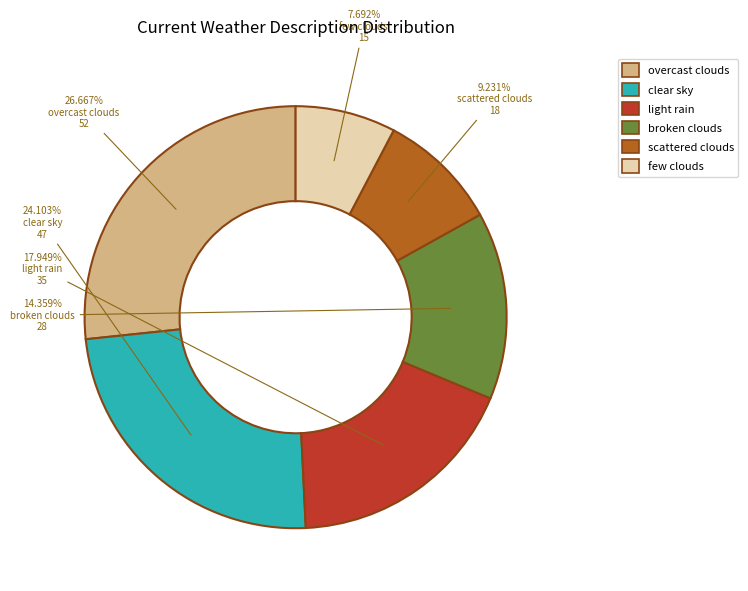

What is the smallest slice in the pie chart?

few clouds